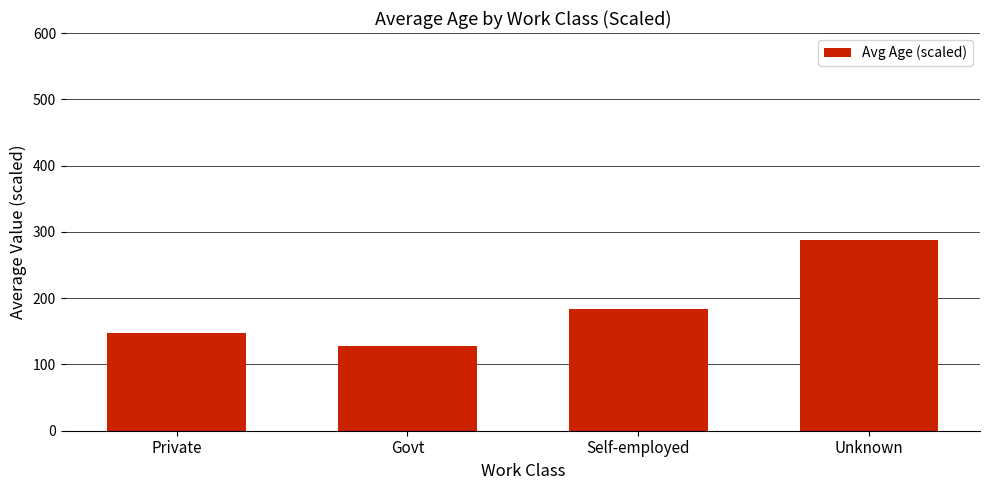

True or false: the data shows 287 at Unknown.

True